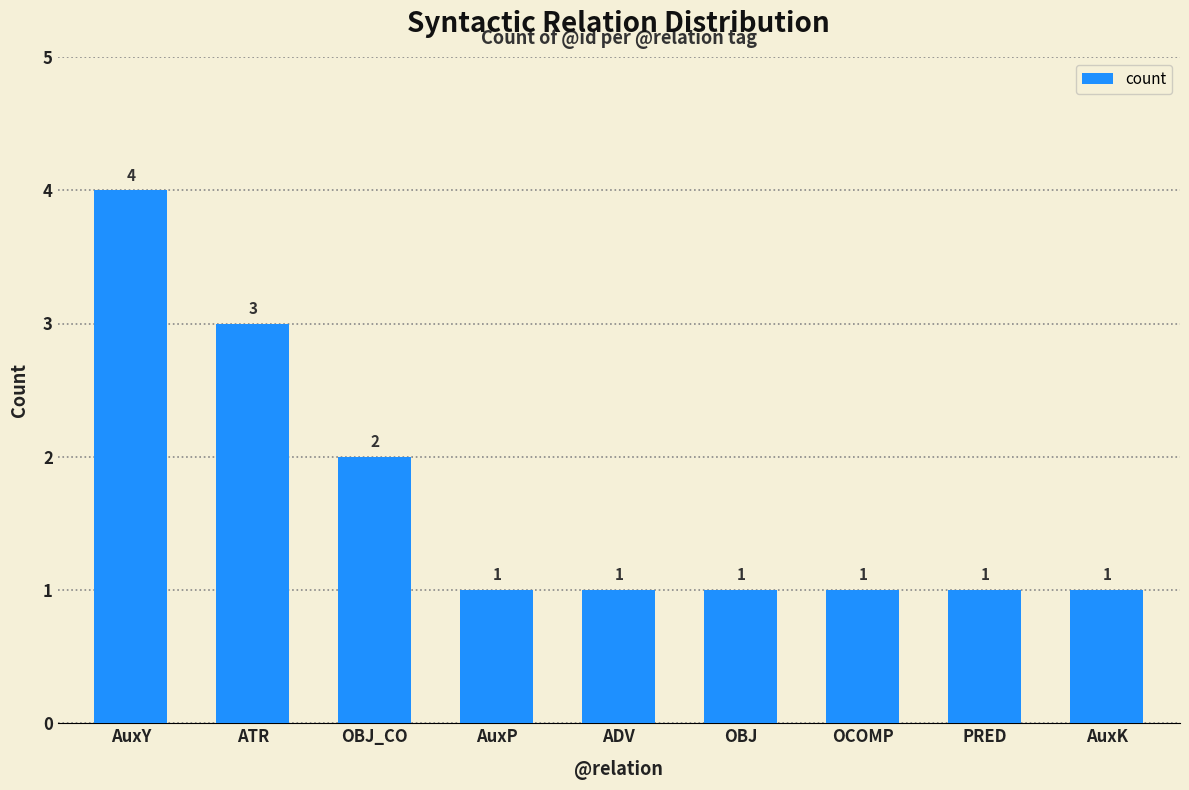

Which label corresponds to the largest value in the chart?

AuxY